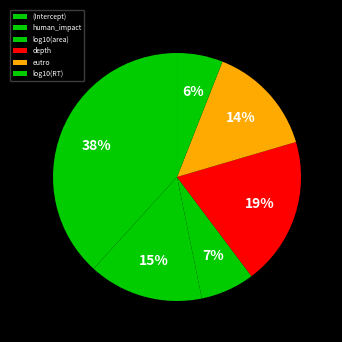

True or false: (Intercept) accounts for 38% of the total.

True